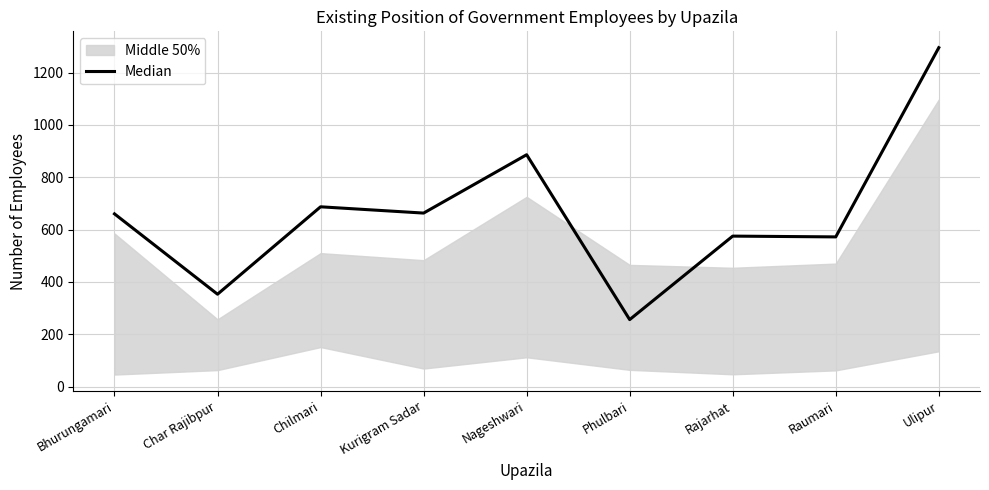

Is it true that the value at Ulipur is 632?

False